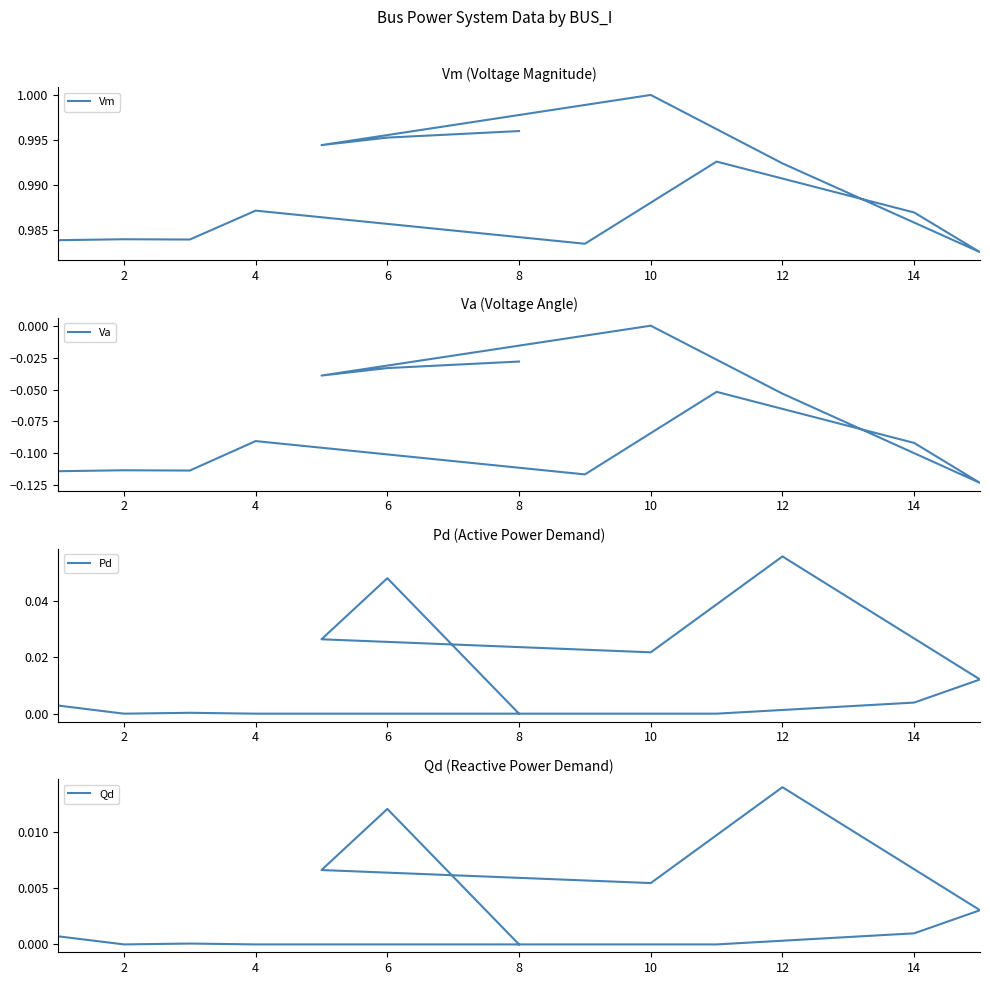

Count the Va values in the range 0 to 1.

1